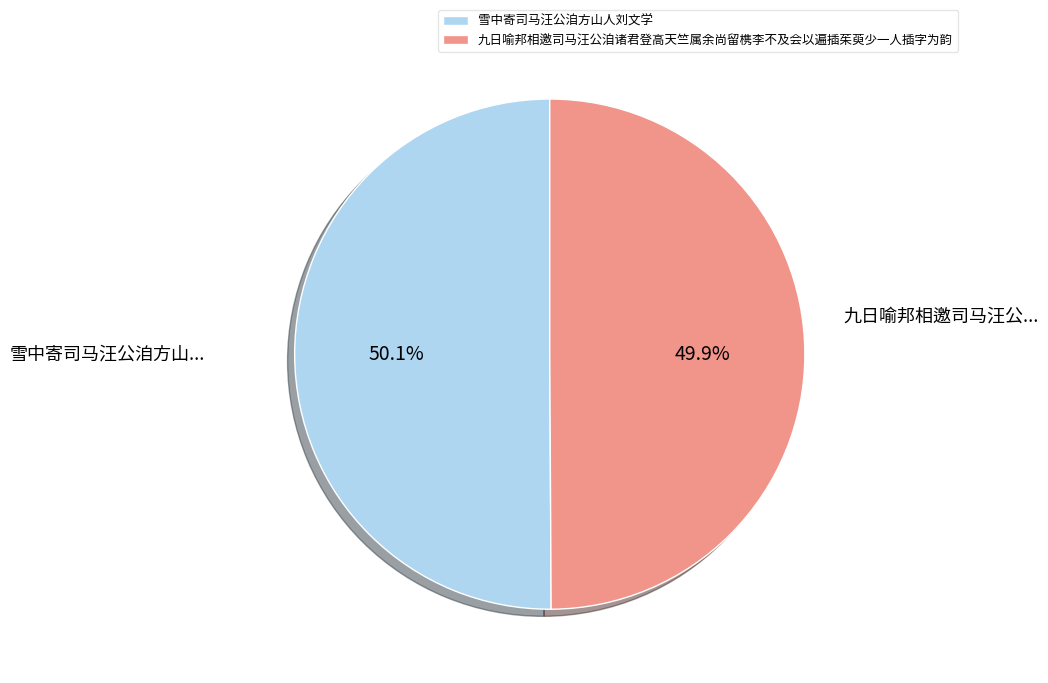

Does any single category account for the majority?

Yes